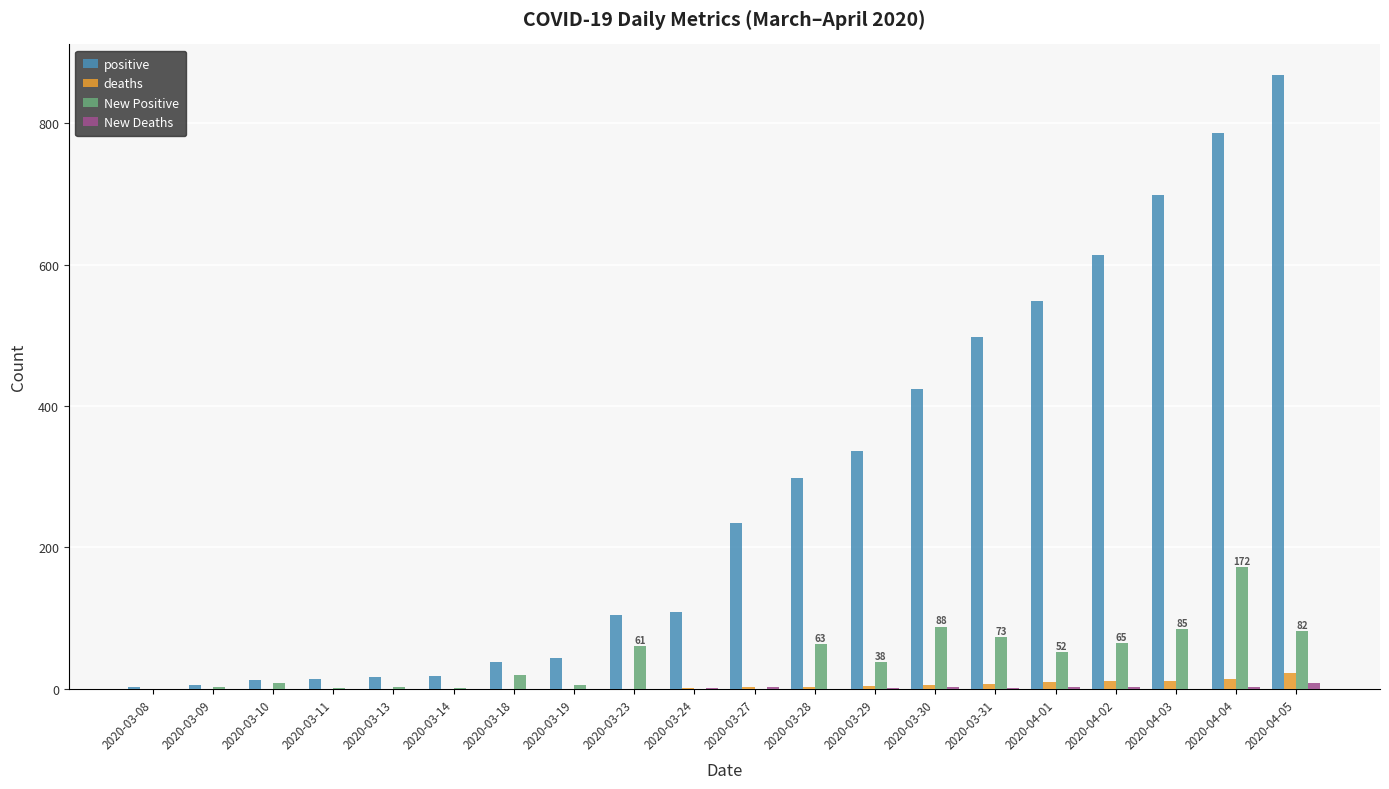

How many data points does each series have?

20